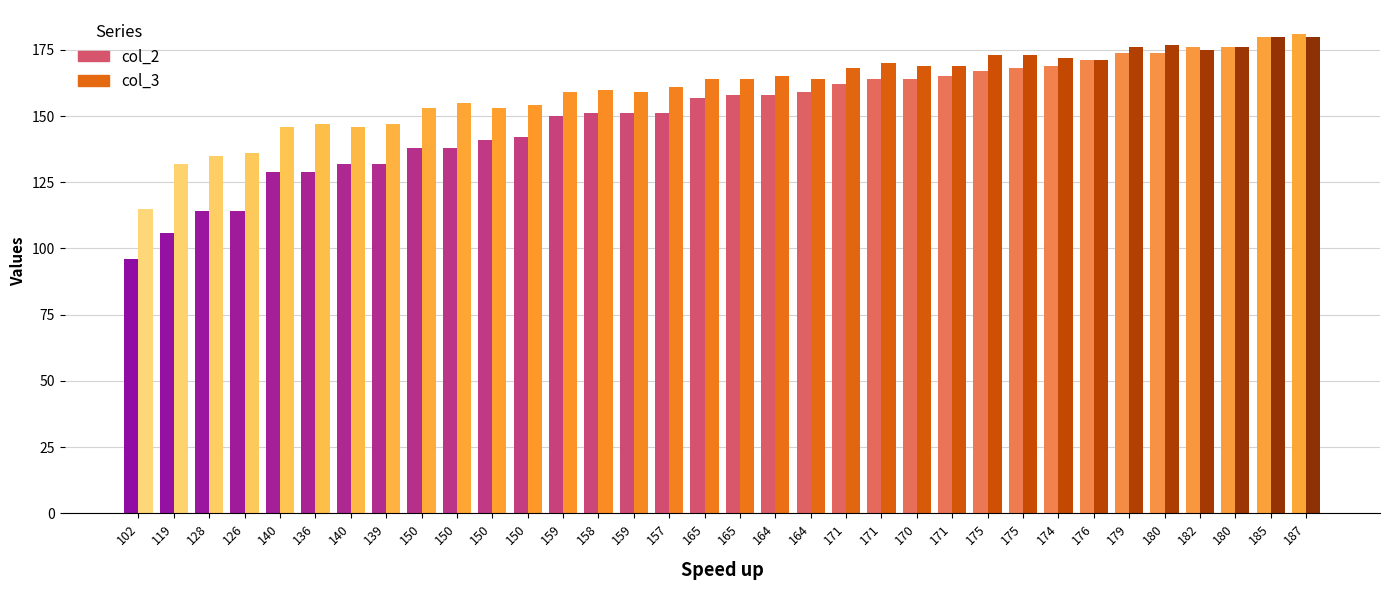

How many bars are there in total?

68